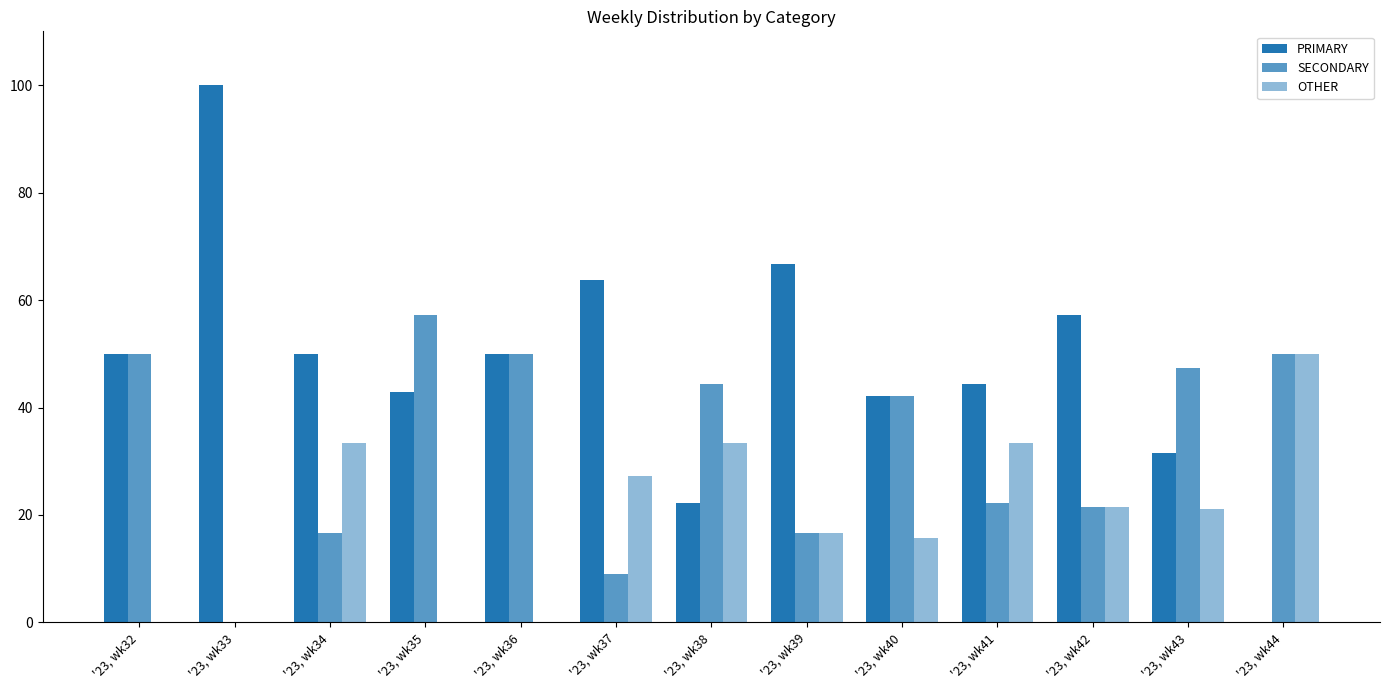

Is it true that PRIMARY equals 42.5 at '23, wk37?

False